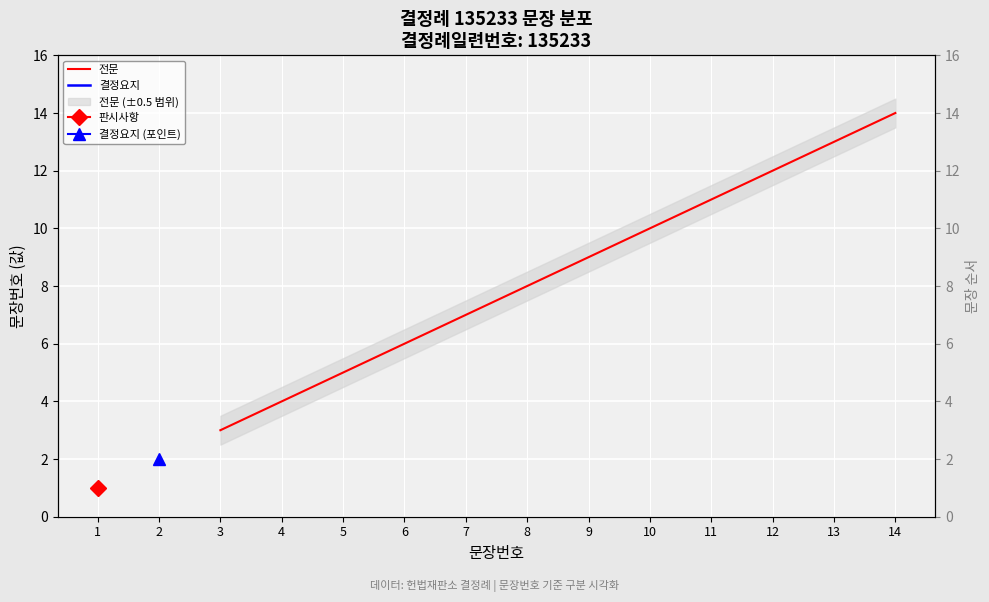

Rank the series at 10 from highest to lowest value.

전문, 결정요지